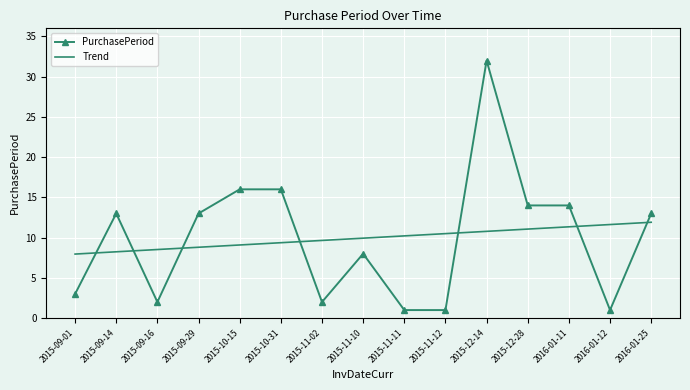

At how many categories does at least one series exceed 4?

15